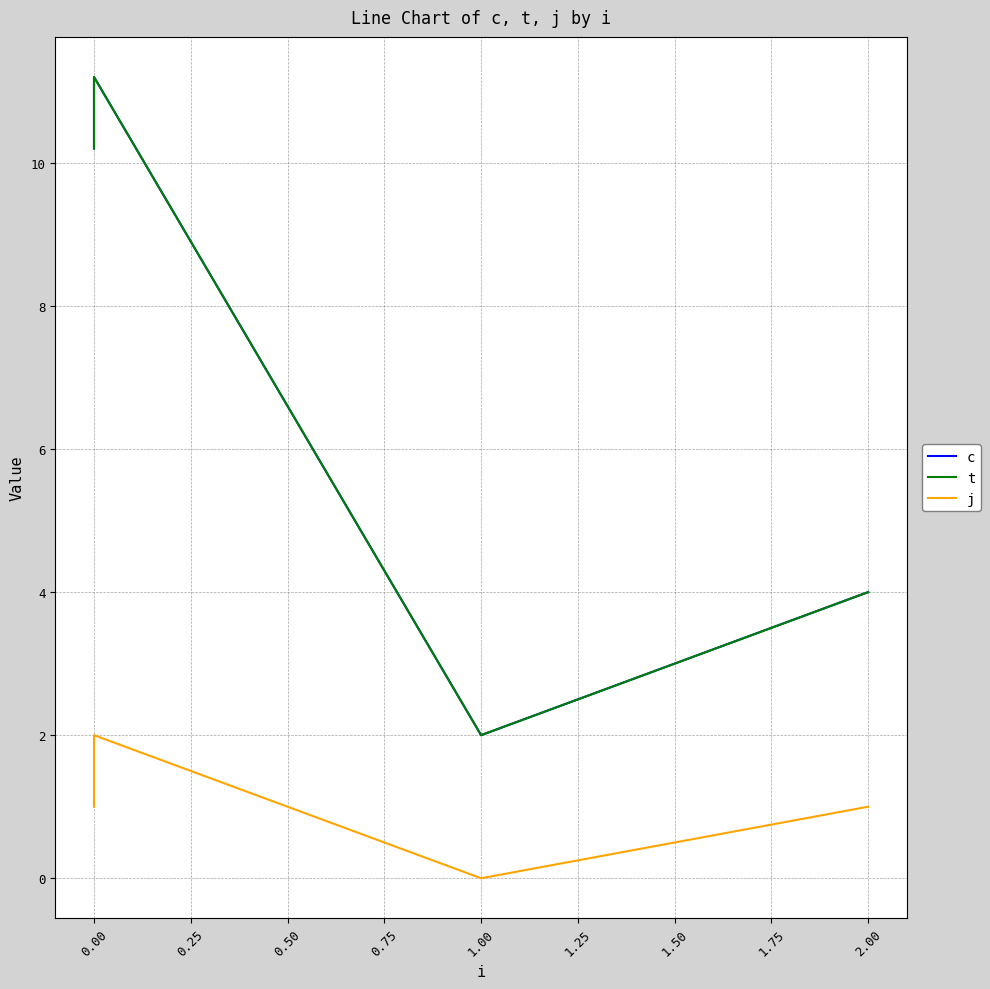

Reading right to left, extract all data points from this chart.

c: 4.0	2.0	11.2	10.2
t: 4.0	2.0	11.2	10.2
j: 1.0	0.0	2.0	1.0